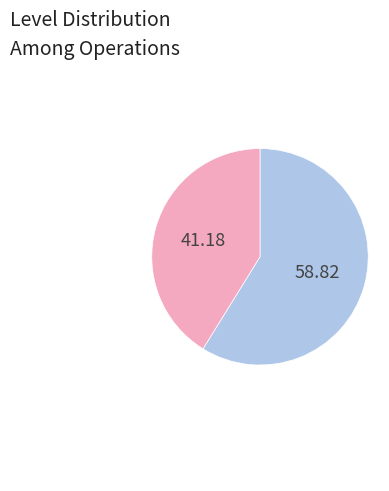

Is there a majority slice in this chart?

Yes